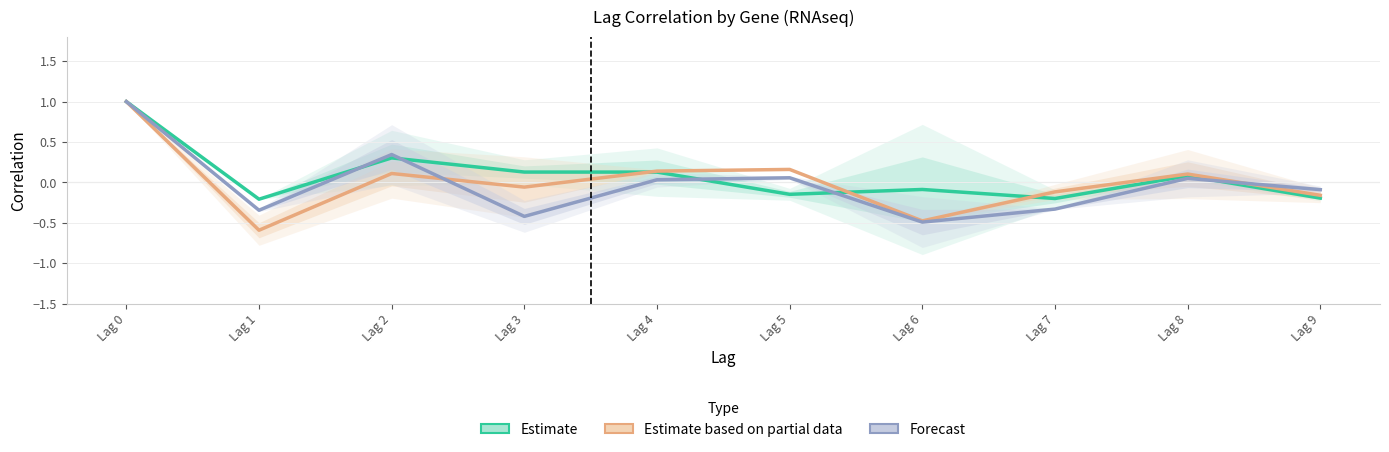

Reading right to left, what are all the values shown in this chart?

Estimate: Lag 9=-0.2	Lag 8=0.1	Lag 7=-0.2	Lag 6=-0.1	Lag 5=-0.1	Lag 4=0.1	Lag 3=0.1	Lag 2=0.3	Lag 1=-0.2	Lag 0=1.0
Estimate based on partial data: Lag 9=-0.2	Lag 8=0.1	Lag 7=-0.1	Lag 6=-0.5	Lag 5=0.2	Lag 4=0.1	Lag 3=-0.1	Lag 2=0.1	Lag 1=-0.6	Lag 0=1.0
Forecast: Lag 9=-0.1	Lag 8=0.1	Lag 7=-0.3	Lag 6=-0.5	Lag 5=0.1	Lag 4=0.0	Lag 3=-0.4	Lag 2=0.3	Lag 1=-0.3	Lag 0=1.0